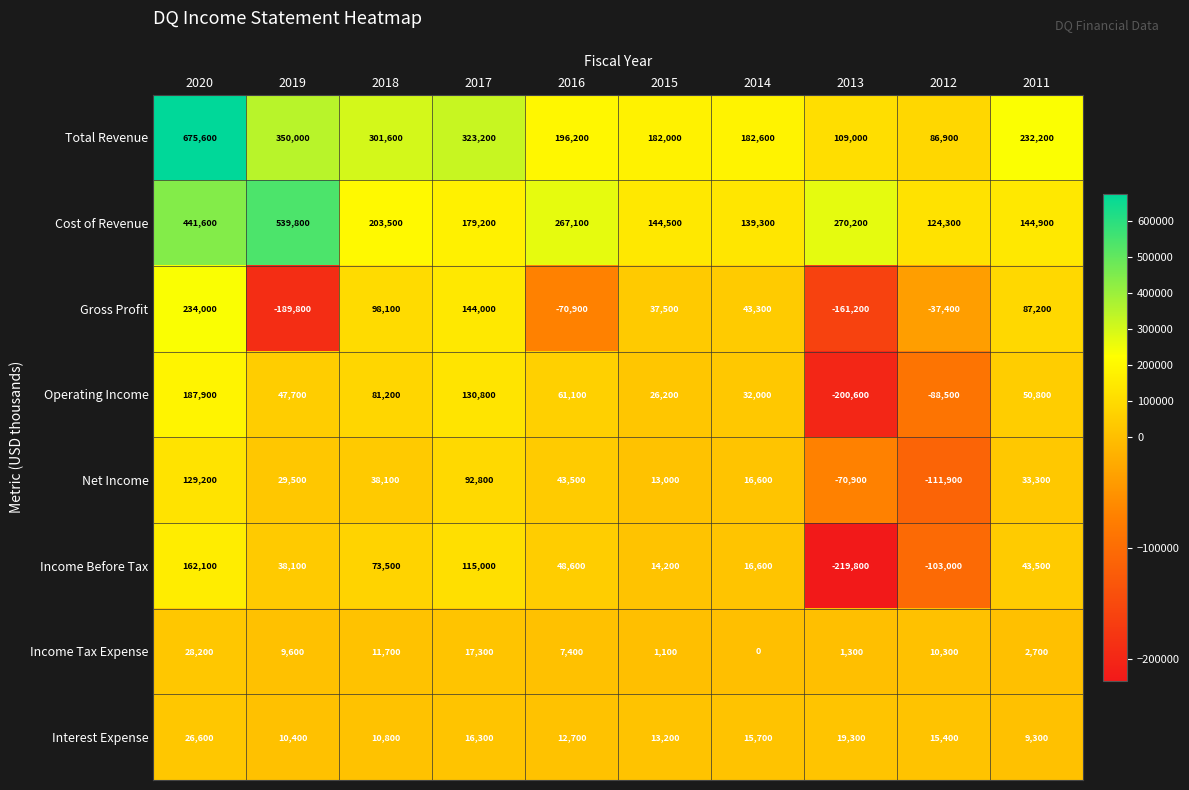

Is it true that Gross Profit equals 122559 at 2011?

False